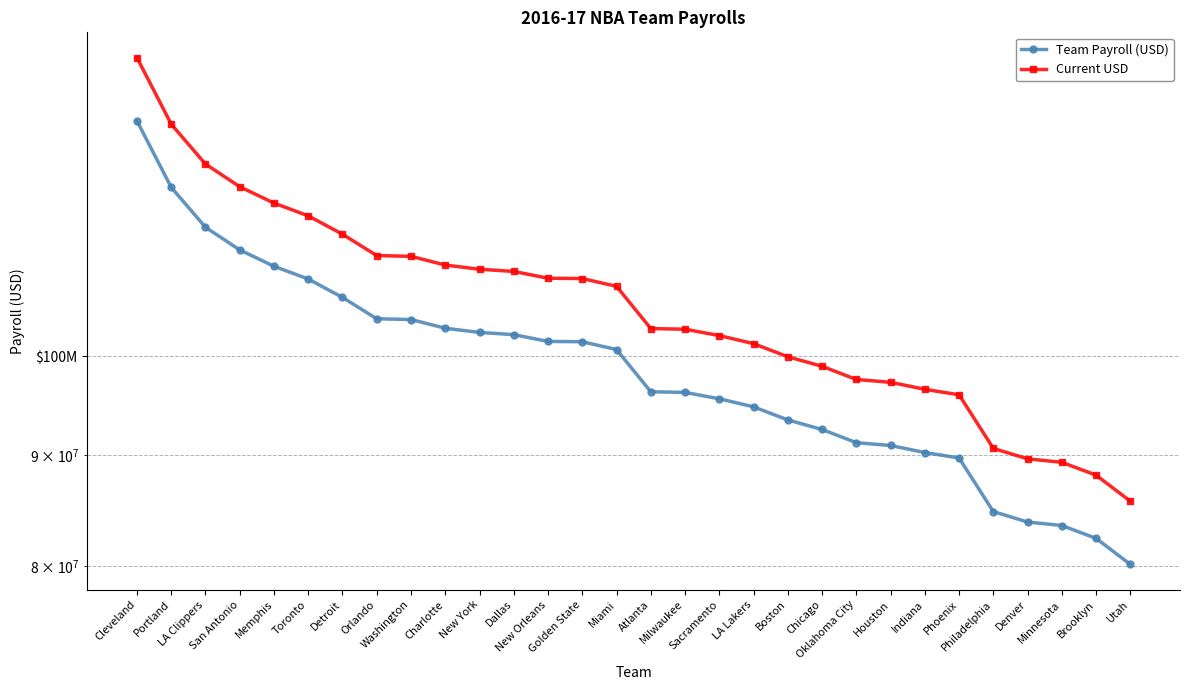

True or false: Team Payroll (USD) and Current USD cross at least once.

False